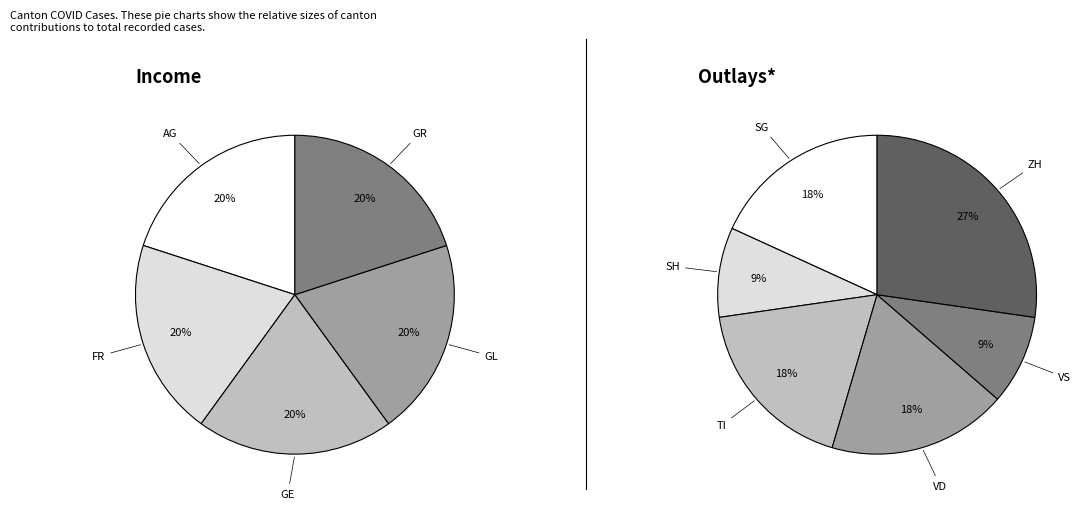

What portion of the pie excludes NE?

100.0%